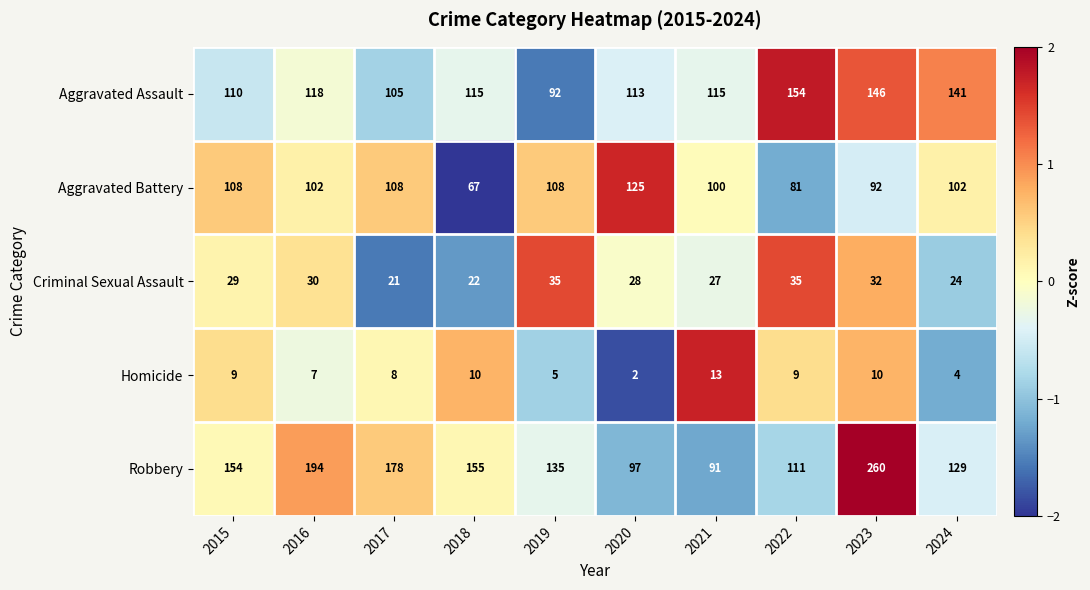

What is the highest value of the Aggravated Assault series?

154